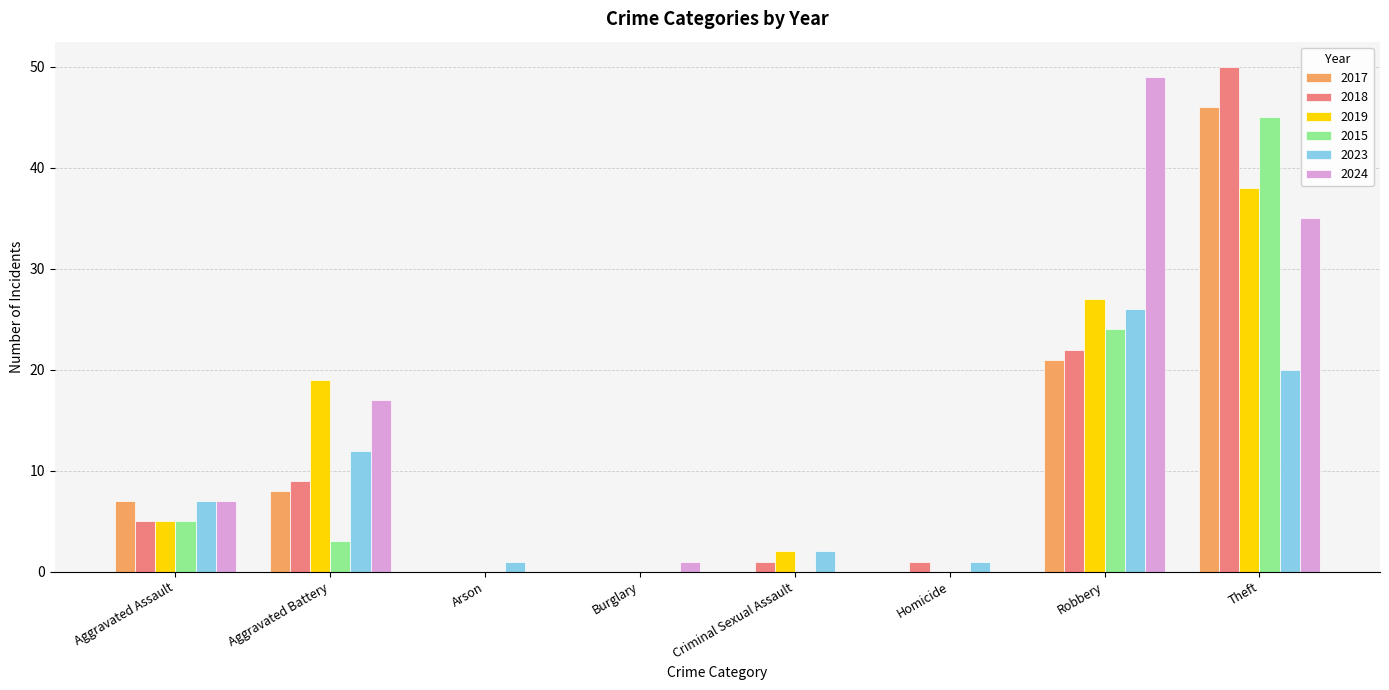

What is the difference between the 2018 values at Burglary and Robbery?

22